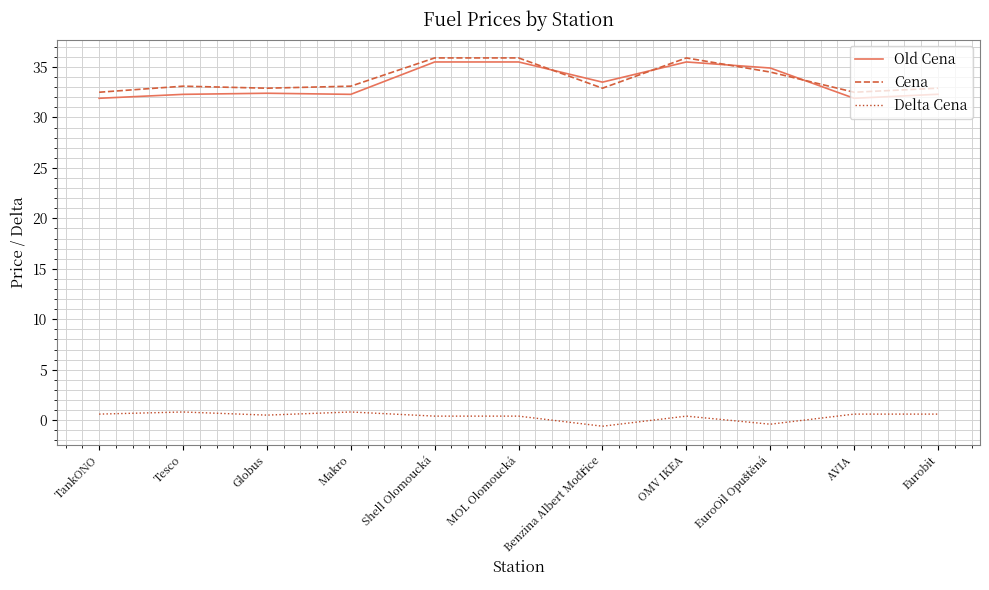

What is the spread (max minus min) of values at TankONO?

31.9